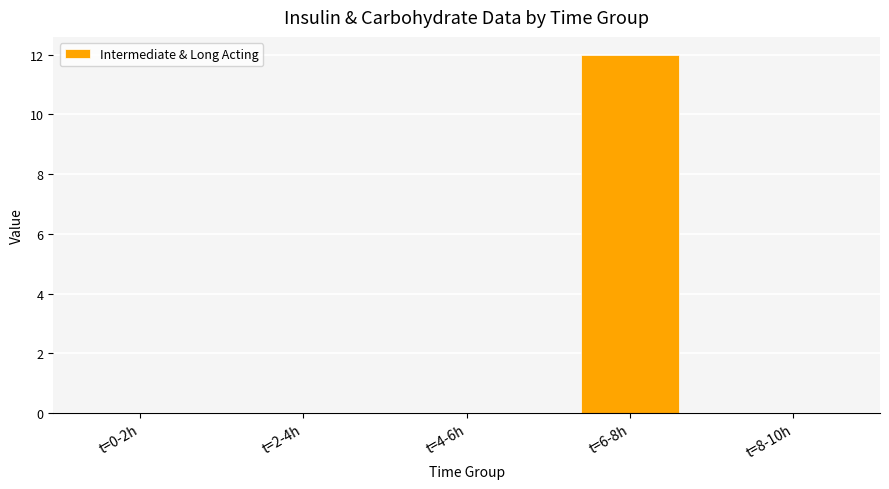

What is the sum of all values?

12